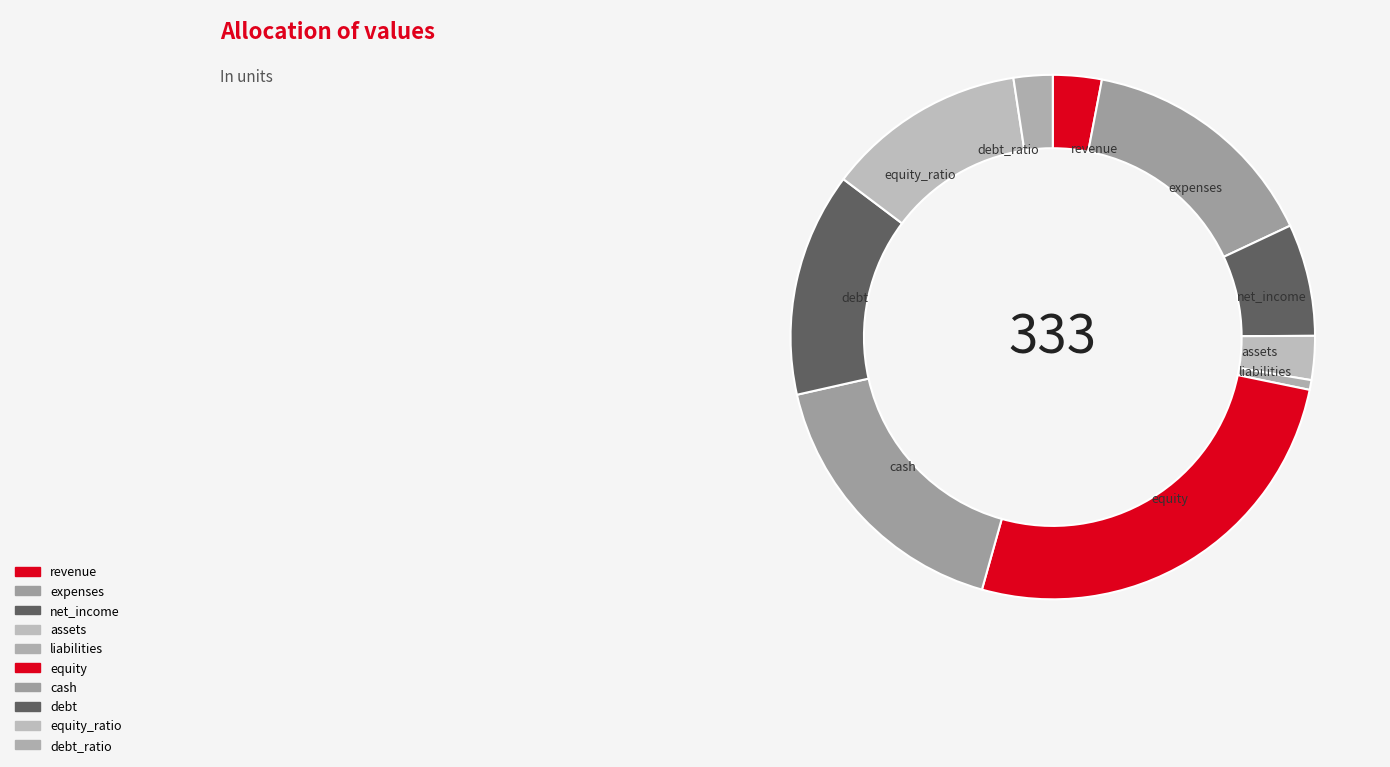

Which slice is the largest?

equity